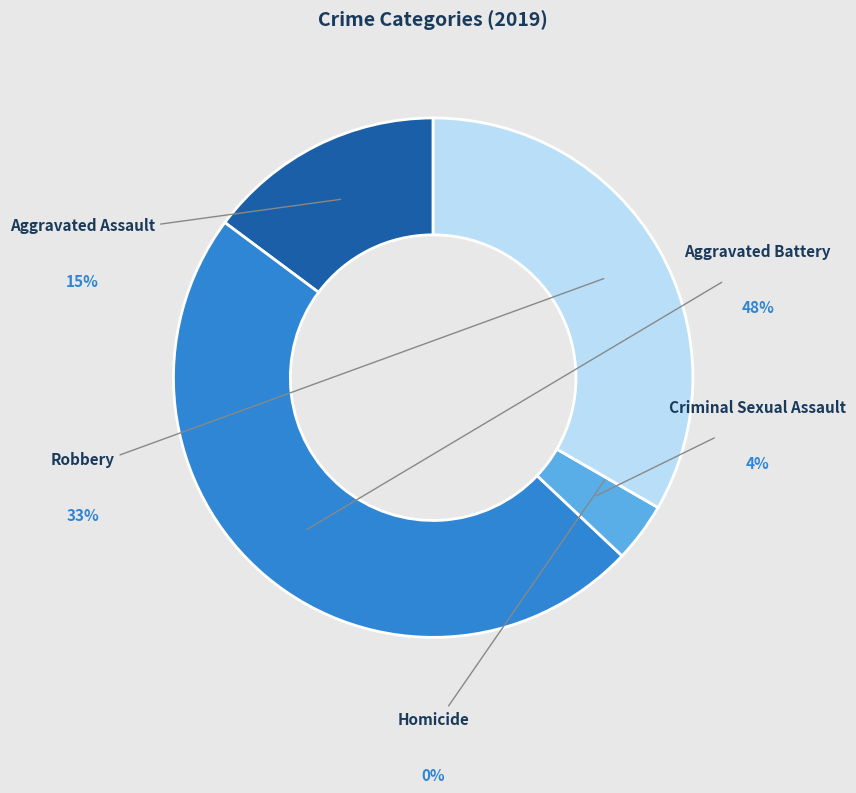

How many segments does this pie chart have?

5